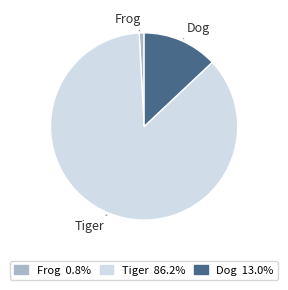

Between Tiger and Frog, which is larger?

Tiger